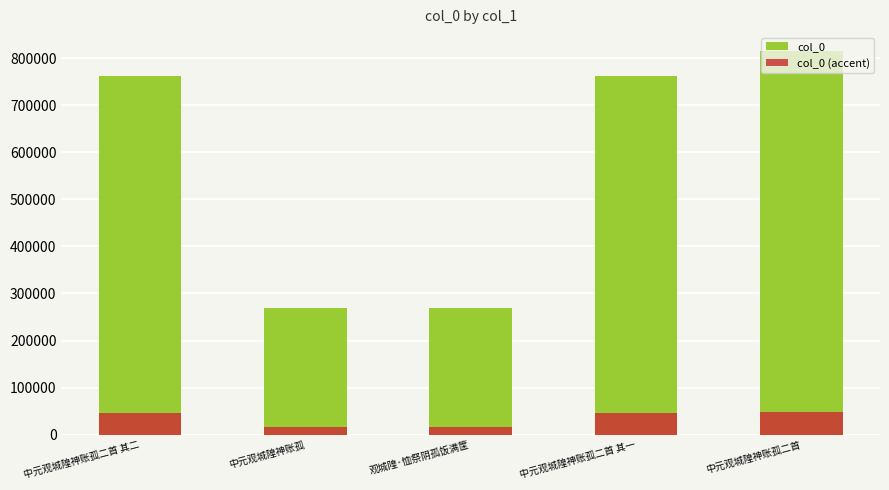

What are all the series names shown in the legend?

col_0, col_0 (accent)